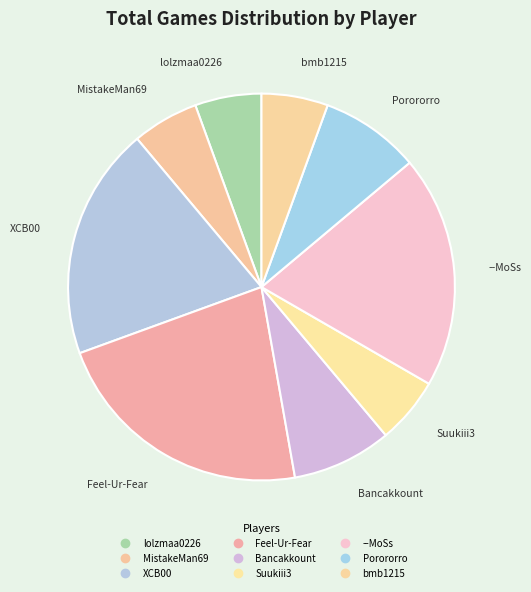

How many slices are in this pie chart?

9